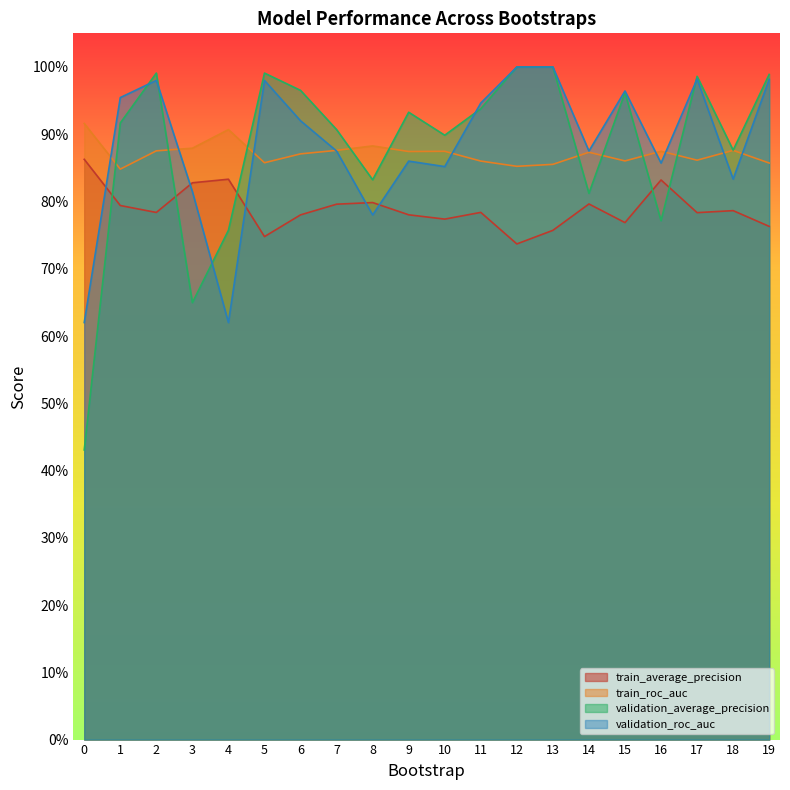

True or false: validation_roc_auc has more than 2 interior local peaks.

True